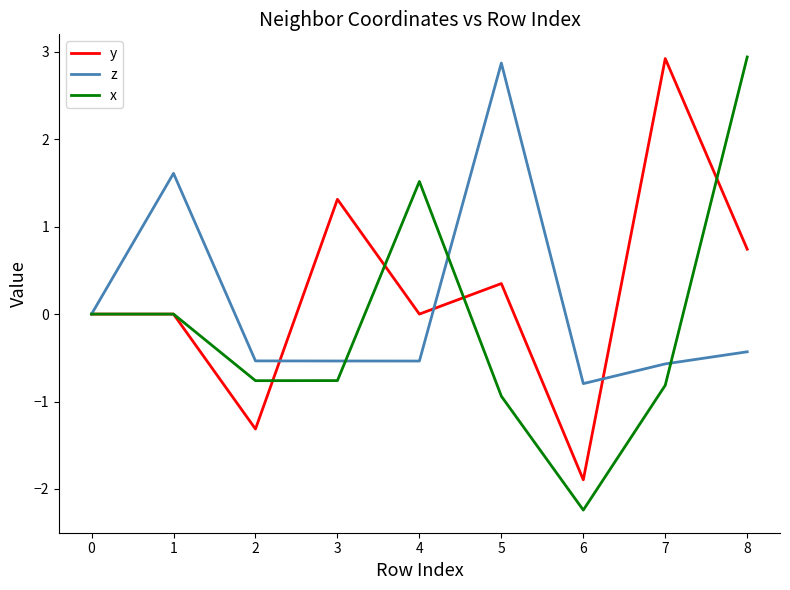

The z series shows -1.4 at 6. True or false?

False